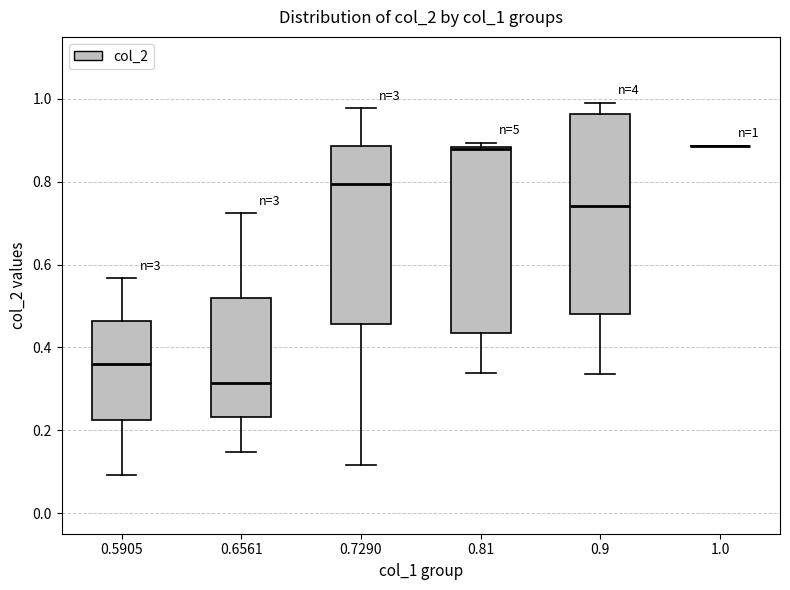

Comparing the boxes themselves (not the whiskers), which one is the tallest?

0.9